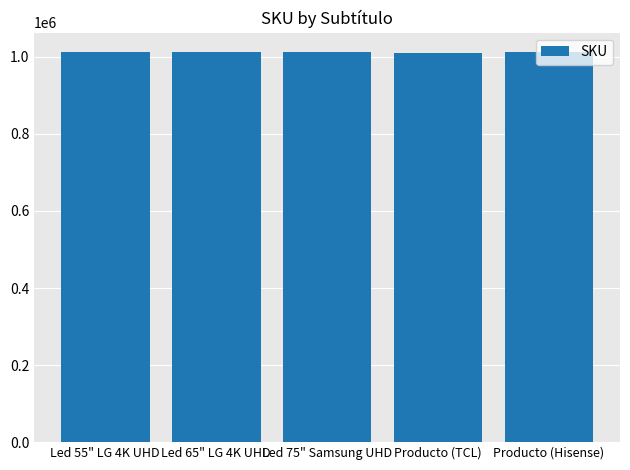

What is the change in value from Led 55" LG 4K UHD to Led 65" LG 4K UHD?

-27